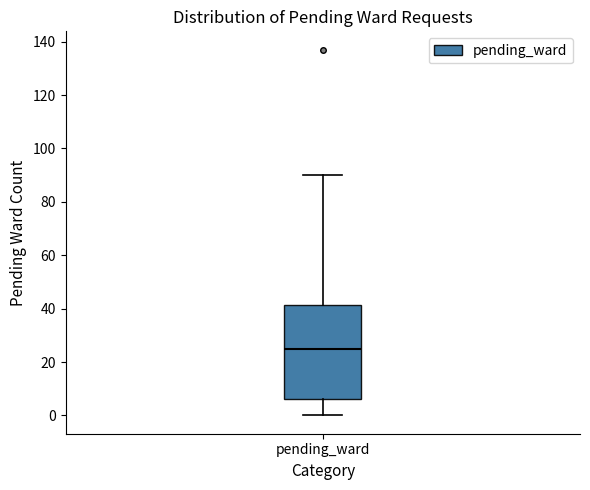

Transcribe this box plot: give where the median line is, the range the box spans, and where the two whiskers end, as read against the y-axis. The values are not printed on the chart, so give them approximately, as read against the axis.

median 26, box 6 to 42, whiskers 0 to 90